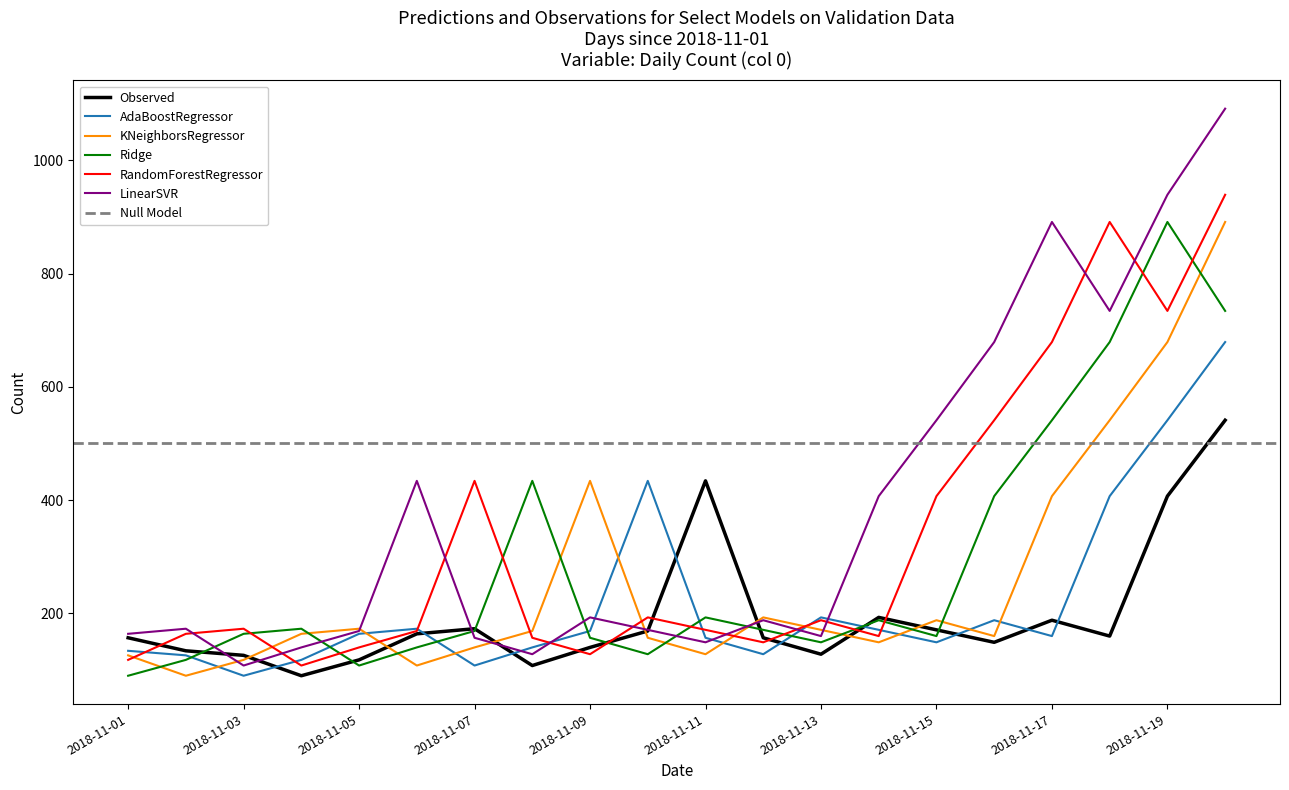

Which category has the highest value across all series?

2018-11-20